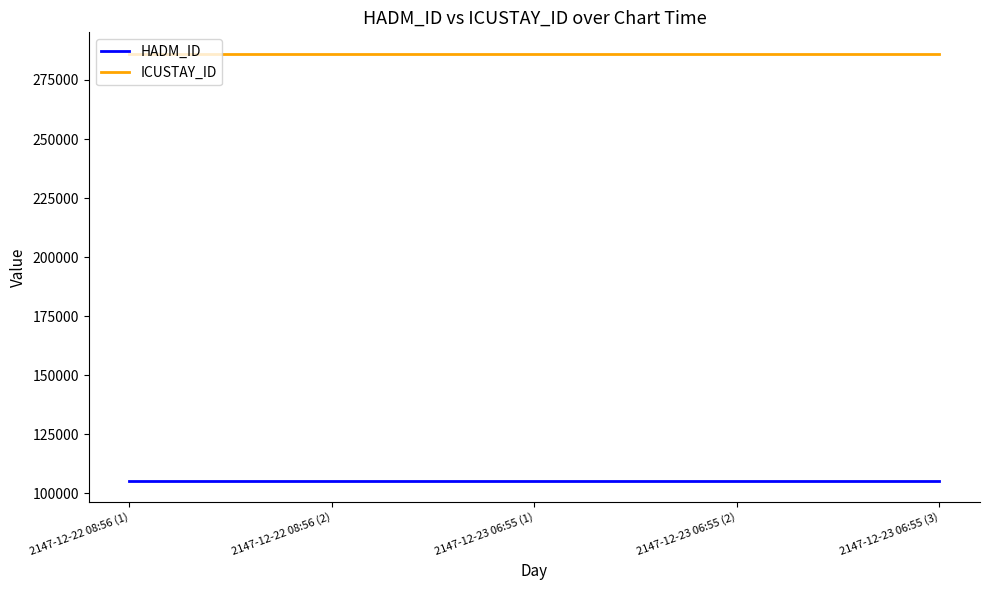

What position from the right is 2147-12-22 08:56 (2)?

4